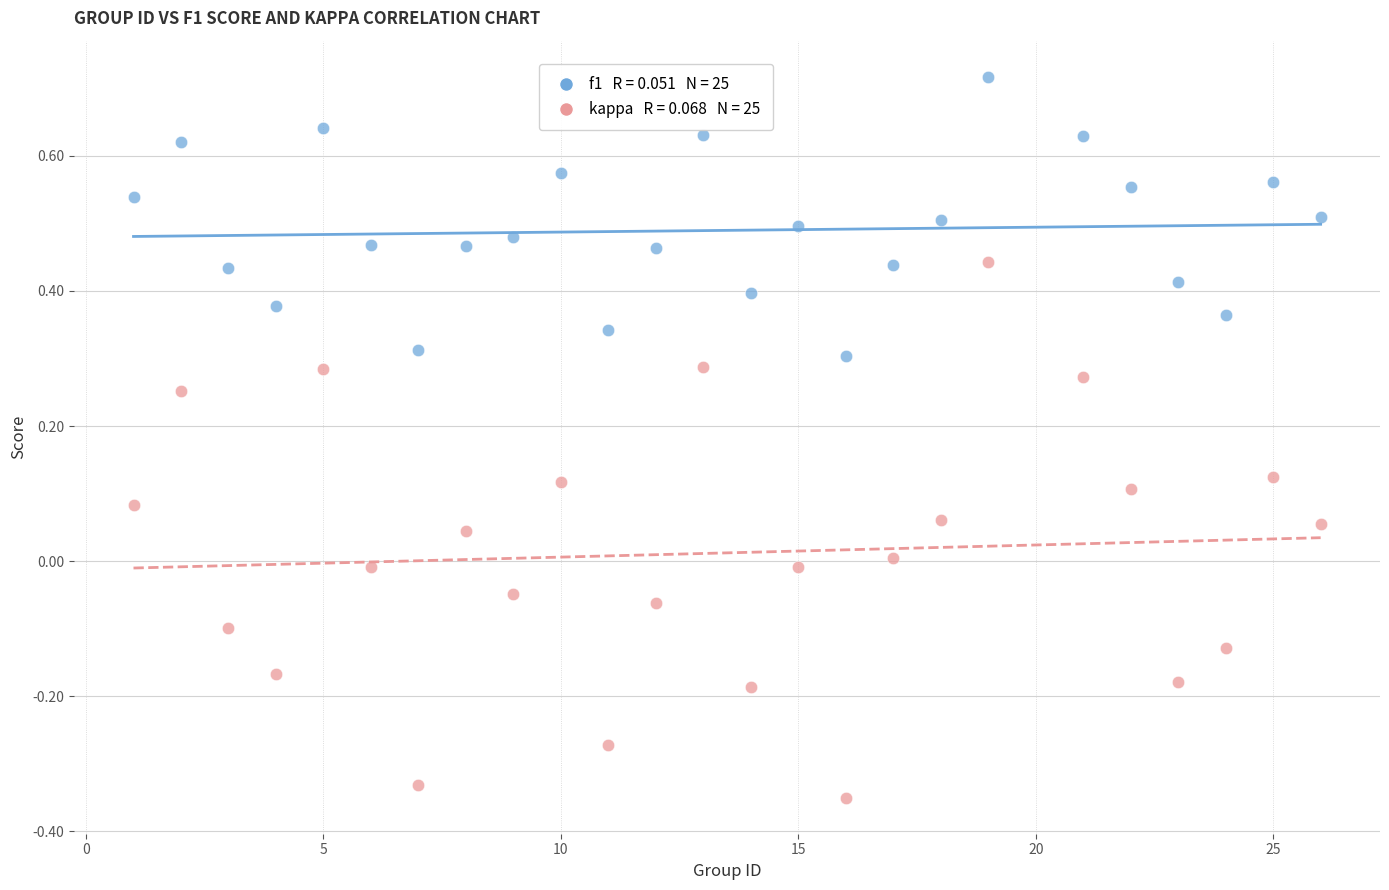

Across all data points, what is the range of X values (max minus min)?

25.0